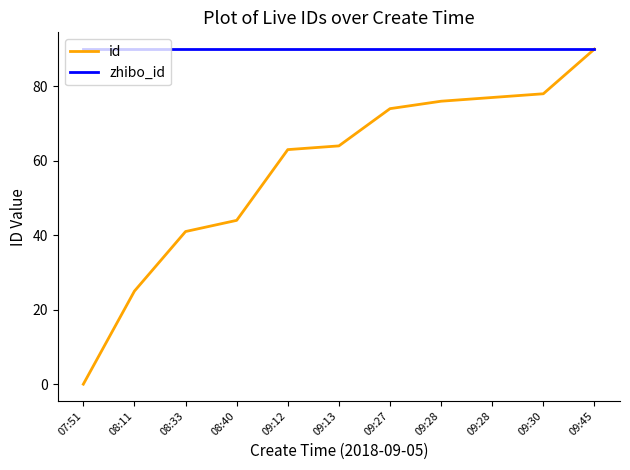

What are all the series names shown in the legend?

id, zhibo_id